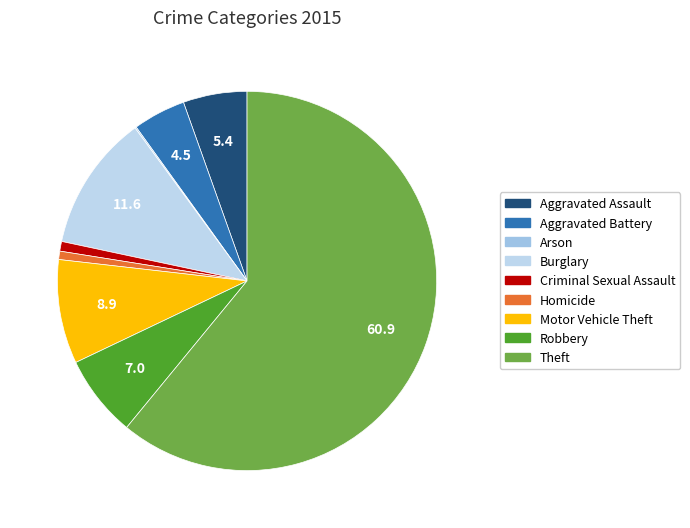

How many slices are in this pie chart?

9